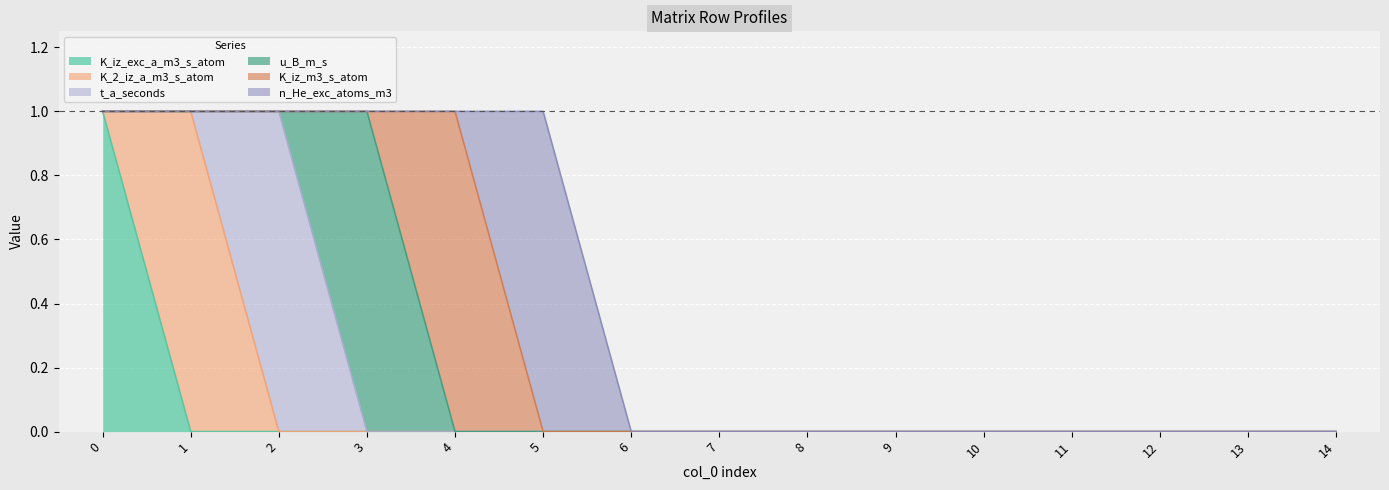

Reading left to right, what are all the values shown in this chart?

K_iz_exc_a_m3_s_atom: 1	0	0	0	0	0	0	0	0	0	0	0	0	0	0
K_2_iz_a_m3_s_atom: 0	1	0	0	0	0	0	0	0	0	0	0	0	0	0
t_a_seconds: 0	0	1	0	0	0	0	0	0	0	0	0	0	0	0
u_B_m_s: 0	0	0	1	0	0	0	0	0	0	0	0	0	0	0
K_iz_m3_s_atom: 0	0	0	0	1	0	0	0	0	0	0	0	0	0	0
n_He_exc_atoms_m3: 0	0	0	0	0	1	0	0	0	0	0	0	0	0	0